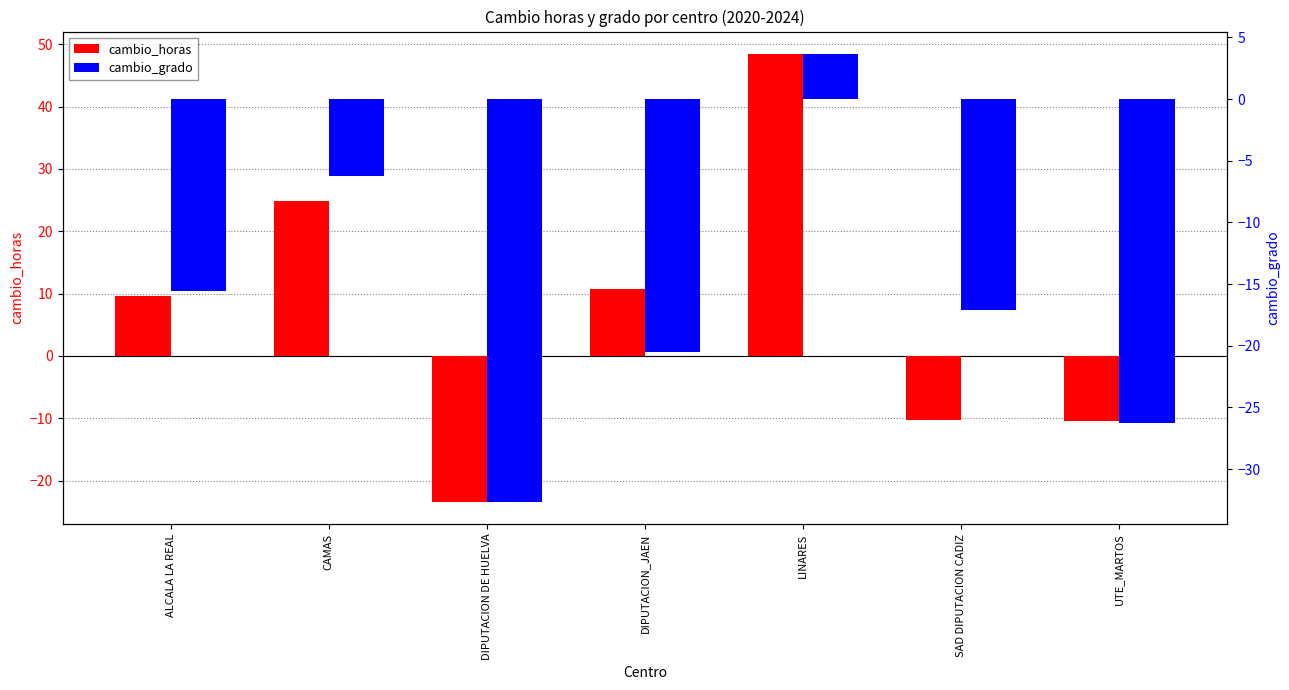

At which label does cambio_horas reach its minimum?

DIPUTACION DE HUELVA